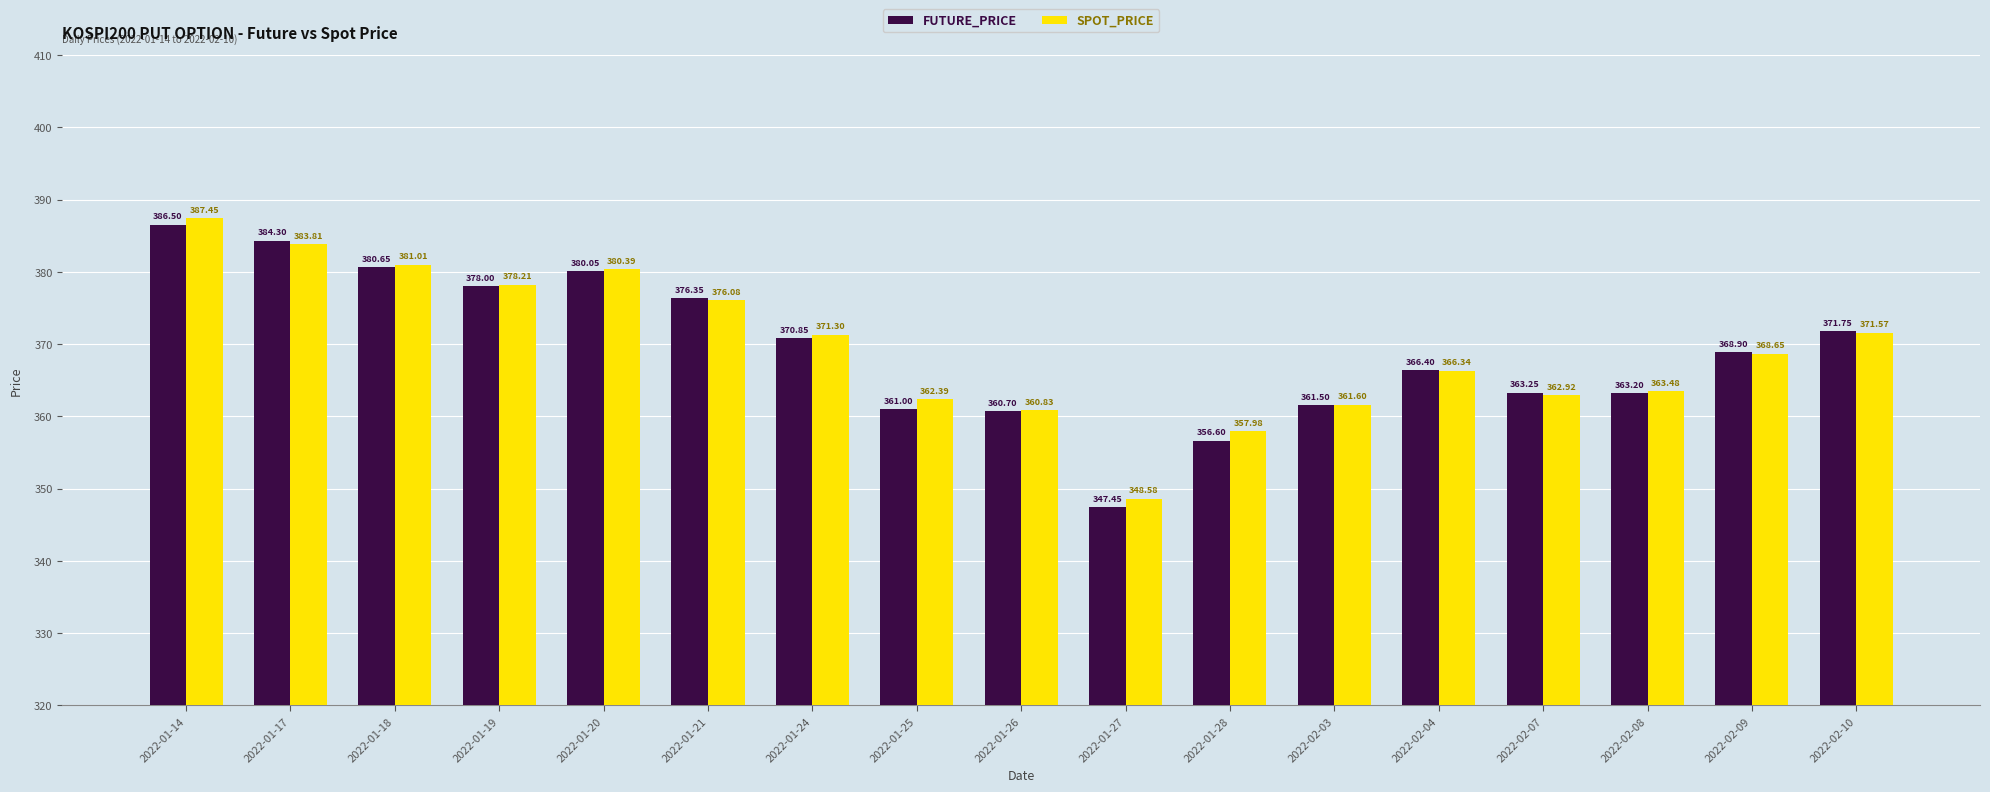

What is the total value across all series at 2022-02-08?

726.7